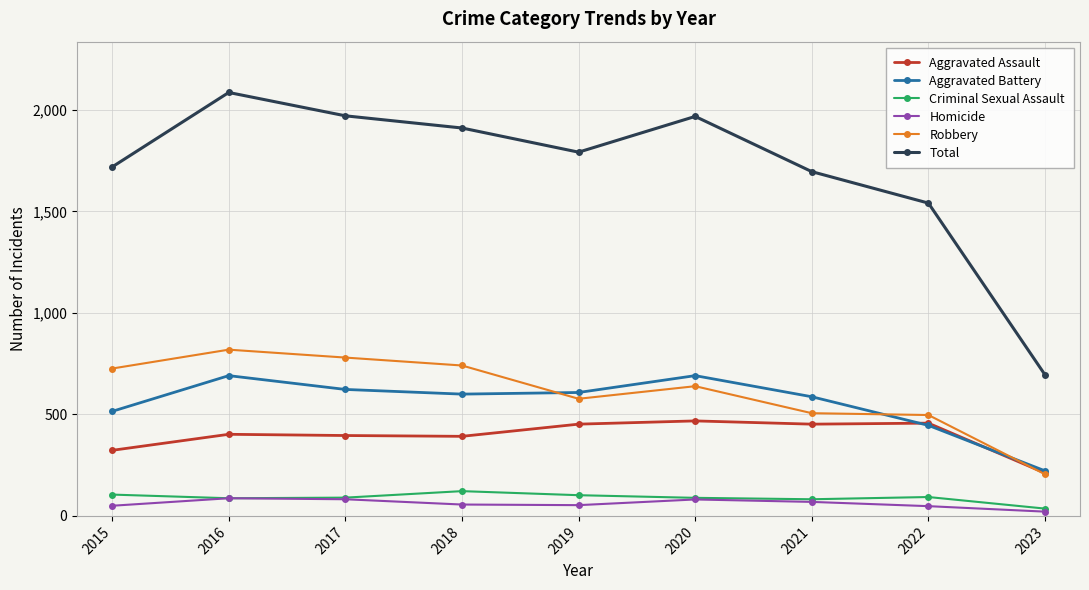

True or false: Aggravated Assault and Total cross at least once.

False